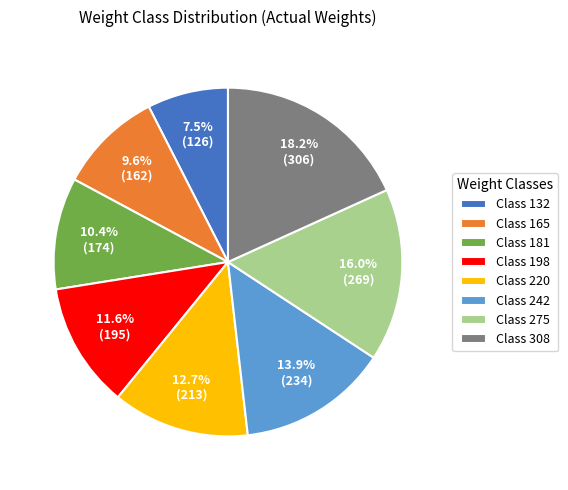

How much of the chart is everything except Class 275?

84.0%